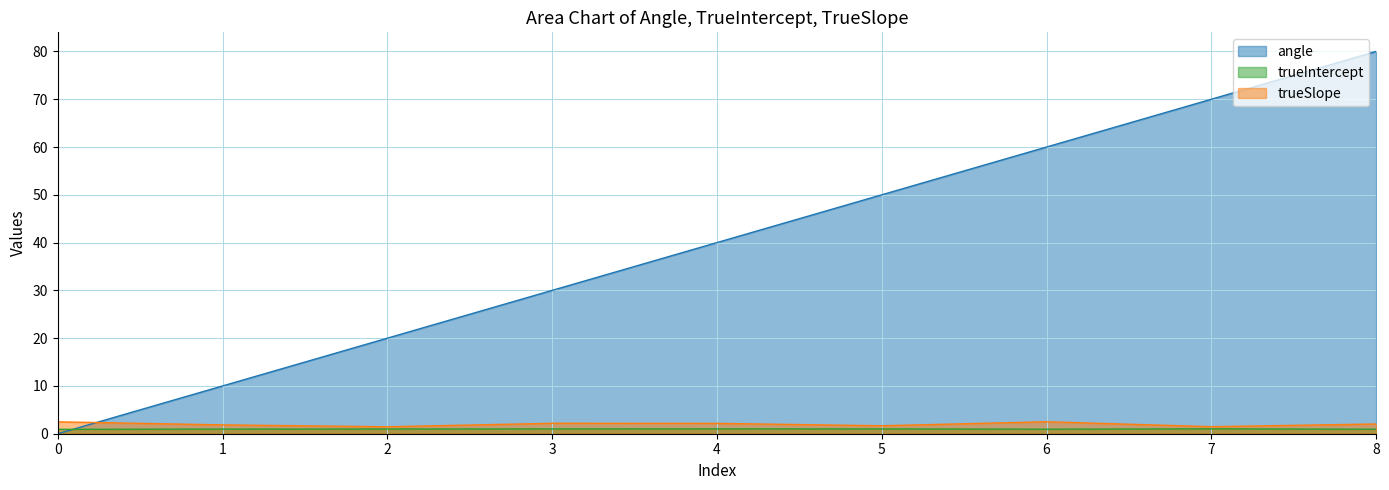

Is it true that trueSlope equals 2.2 at 3?

True